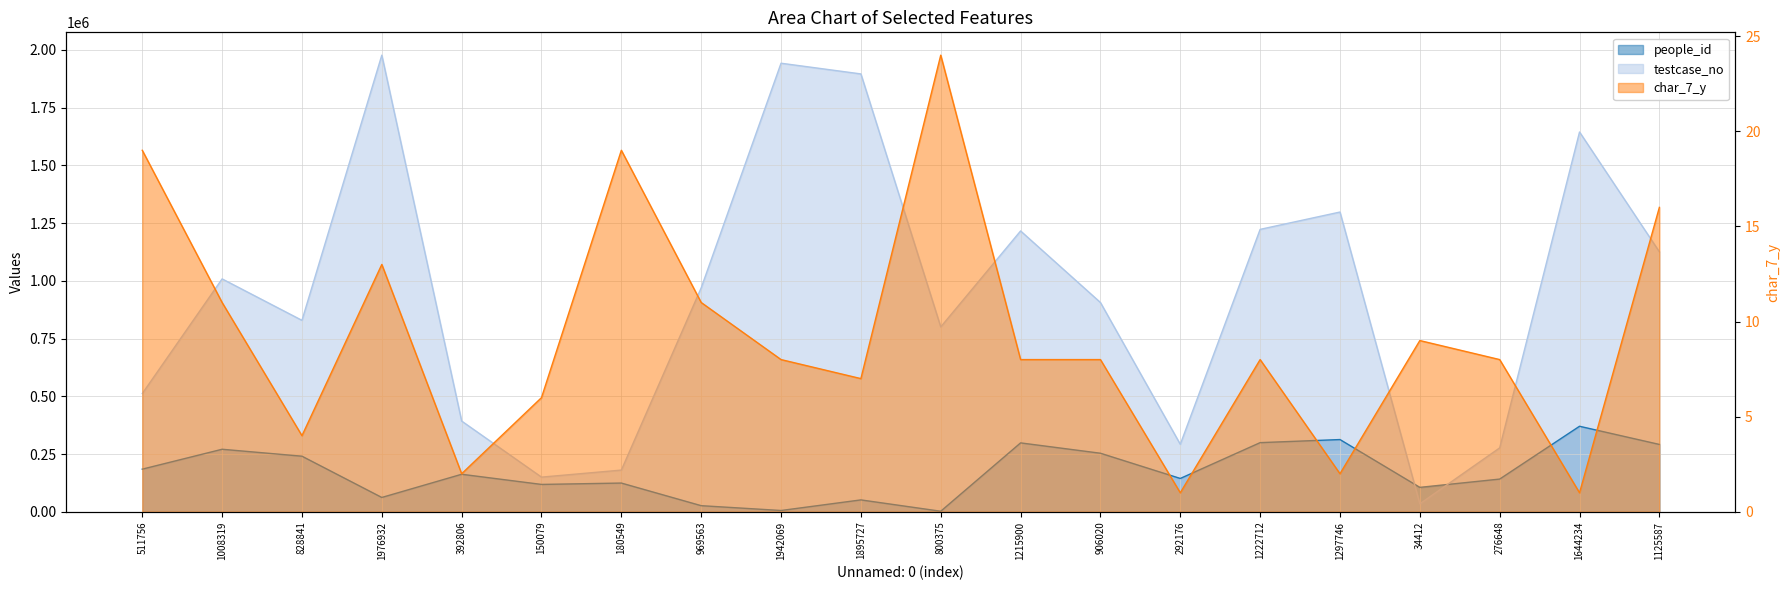

What is the label of the 5th point from the left?

392806